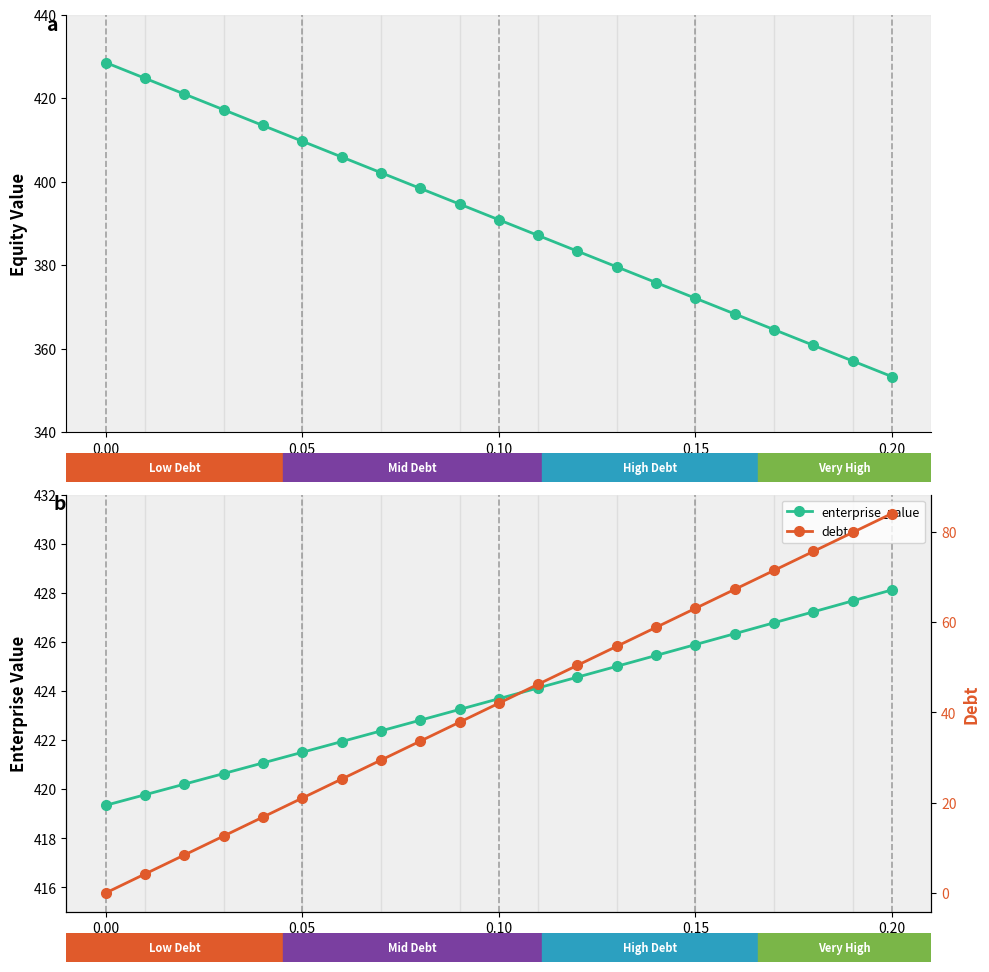

What is the sum of all debt values?

882.2